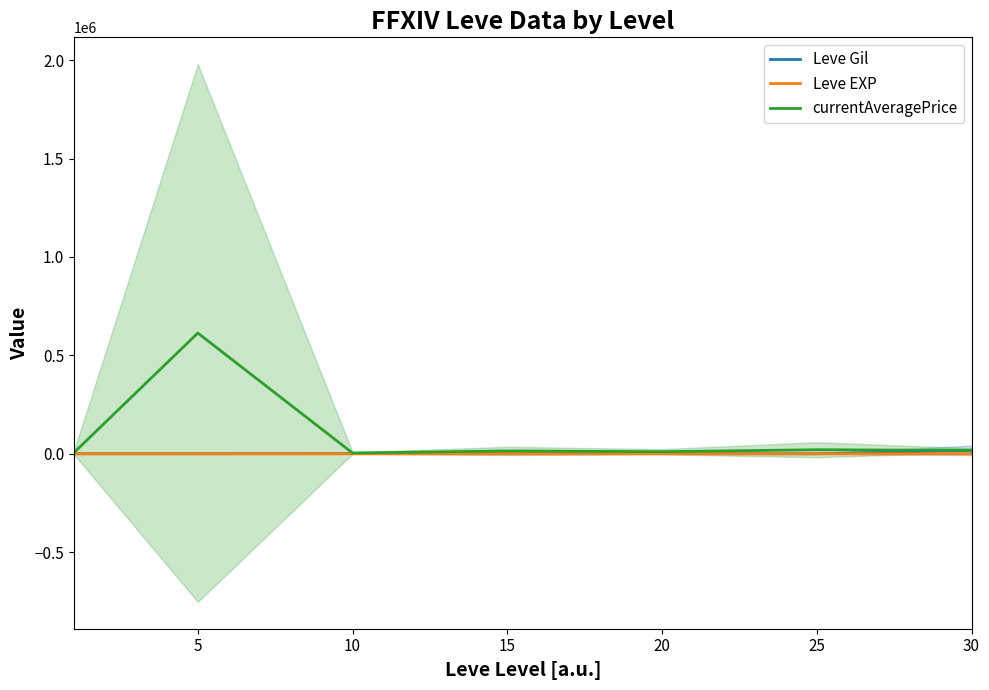

Reading left to right, transcribe all the data shown in this chart.

Leve Gil: 232.5	363.3	803.3	620.0	770.0	163.3	17723.3
Leve EXP: 210.7	4.3	8.7	16.3	15.0	38.0	57.0
currentAveragePrice: 6355.2	613502.8	4065.0	14598.2	10689.5	20693.0	17266.7